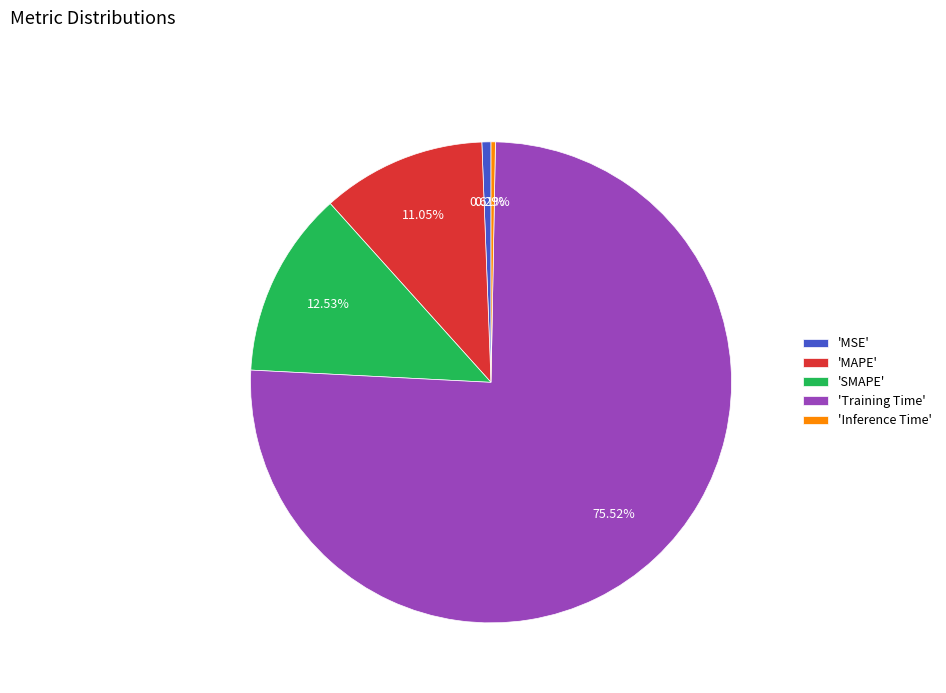

Combined, do 'MSE' and 'Inference Time' account for over 50%?

No